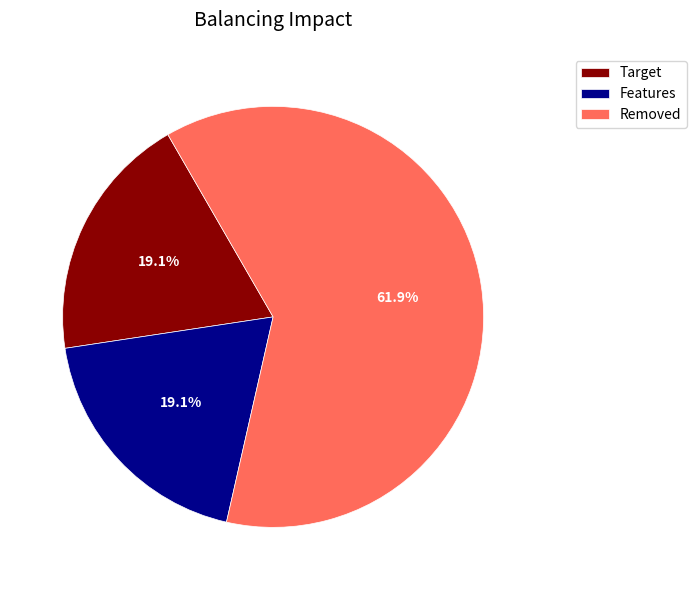

Between Removed and Target, which is larger?

Removed